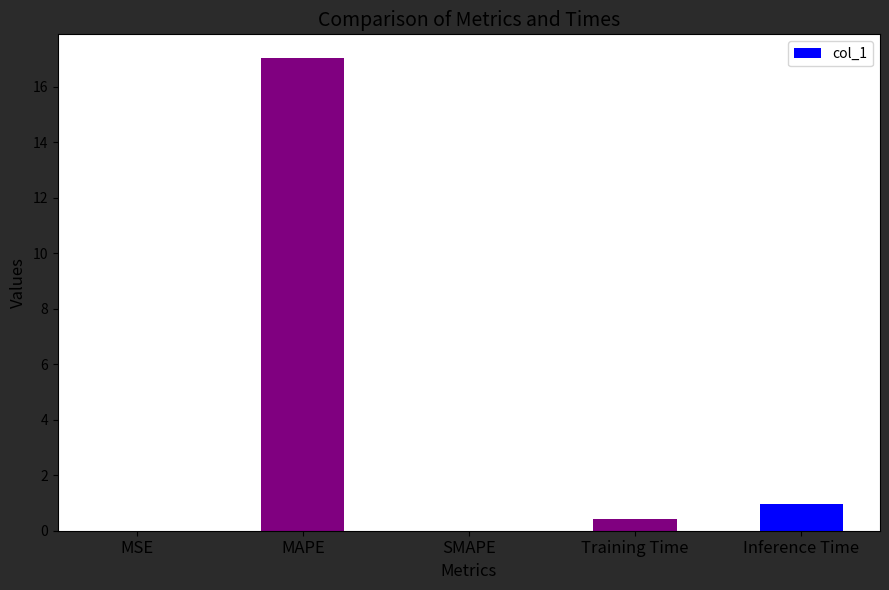

True or false: the data shows 28.9 at MAPE.

False